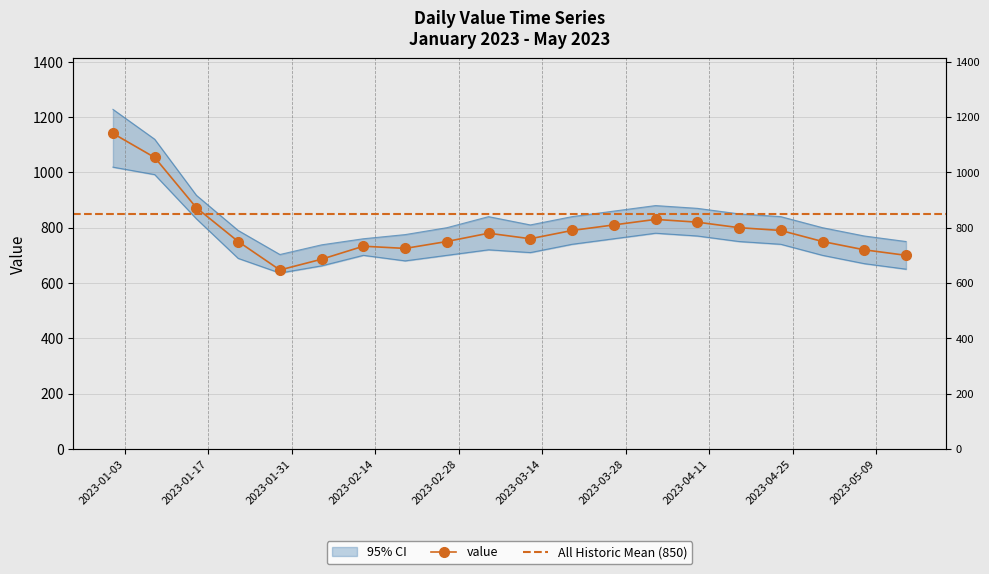

Count the number of categories in the chart.

20